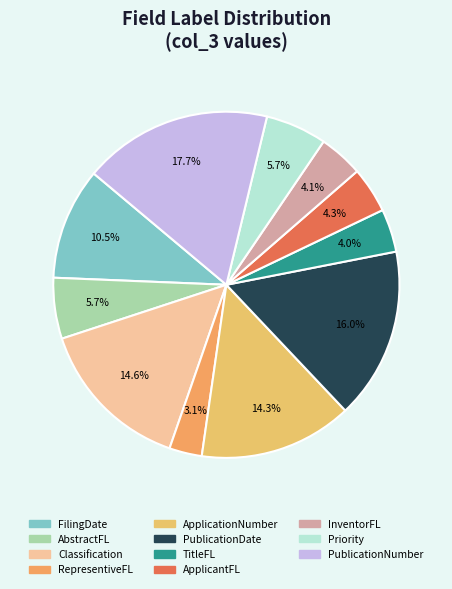

Does PublicationNumber account for over 50% of the chart?

No